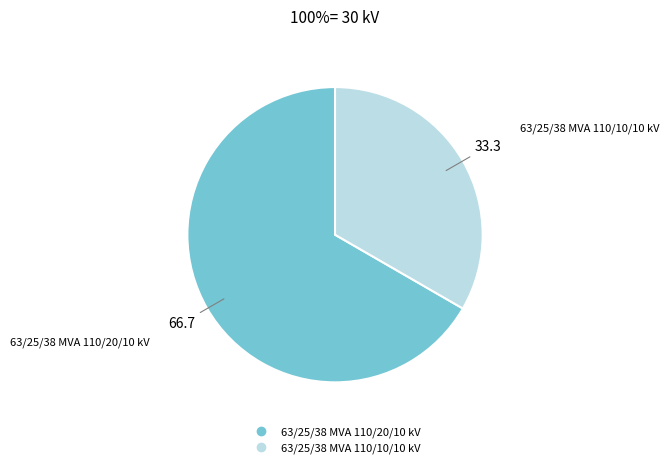

Does 63/25/38 MVA 110/20/10 kV account for over 50% of the chart?

Yes